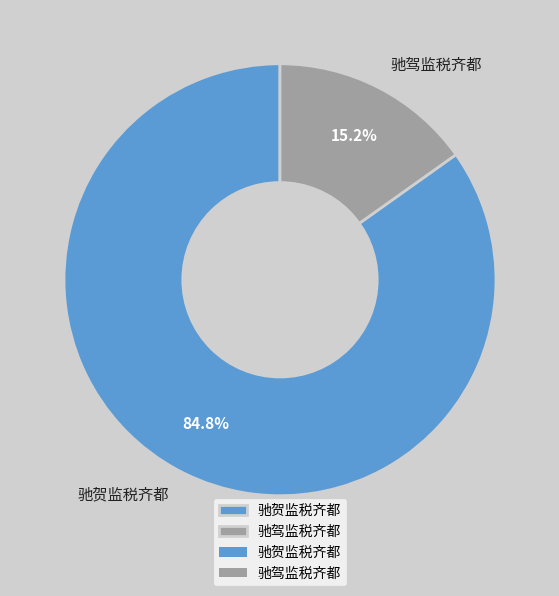

What is the majority slice?

驰贺监税齐都